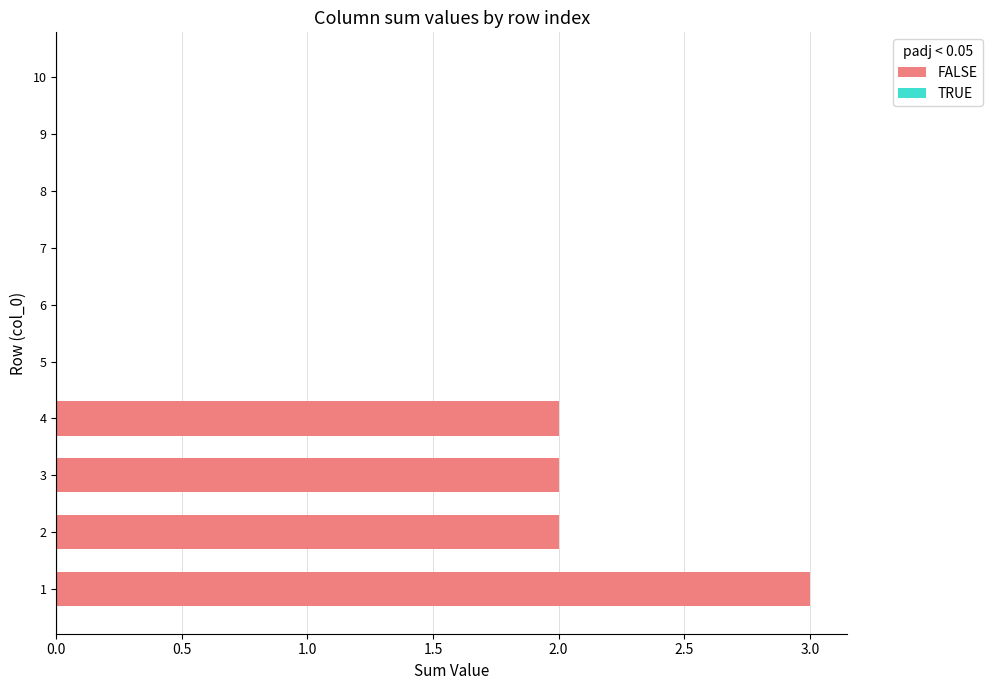

What is the greatest value displayed?

3